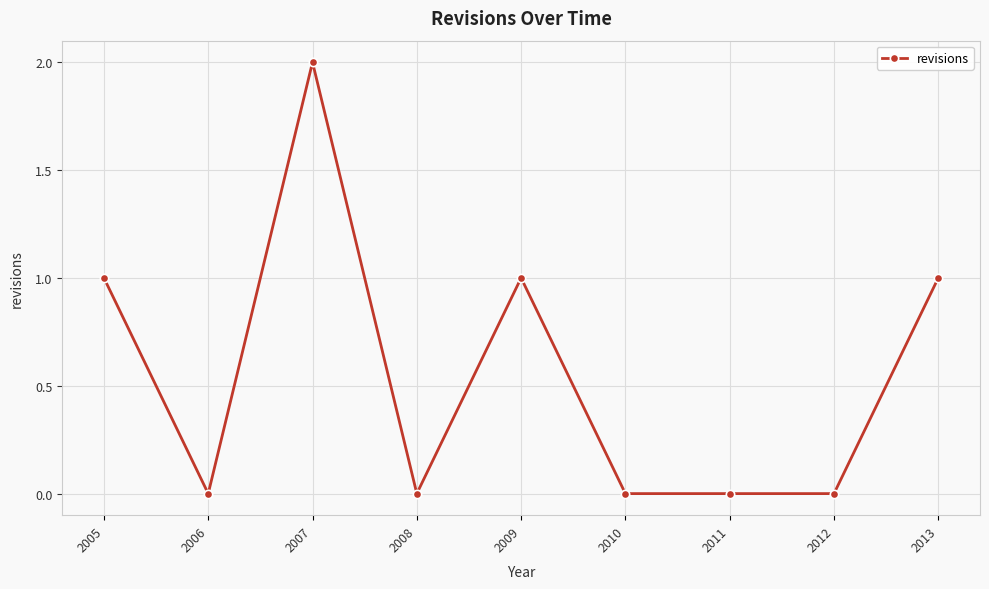

Which has a higher value, 2005 or 2008?

2005